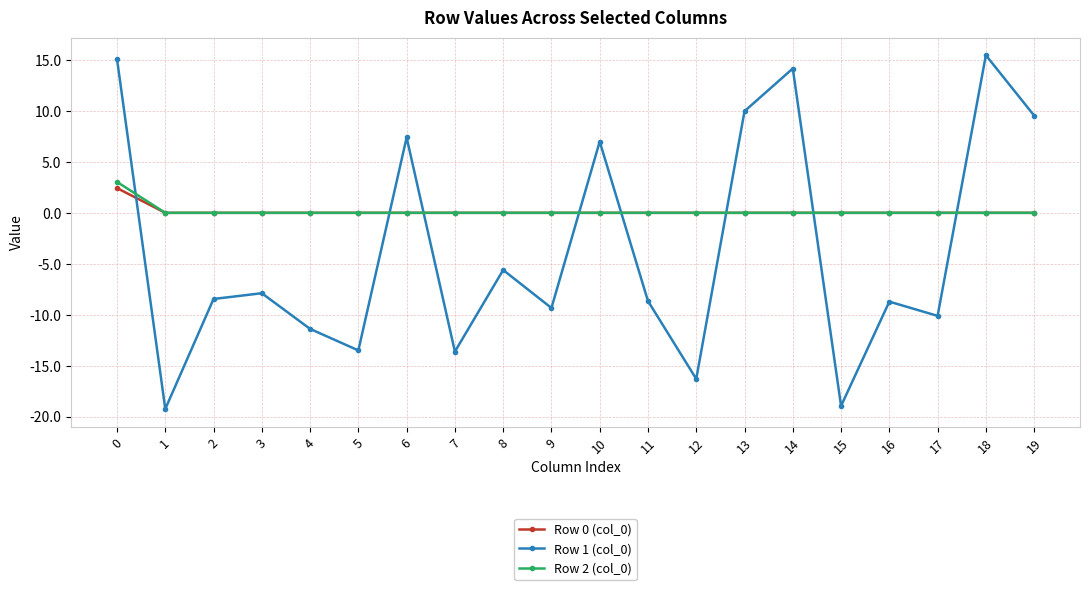

What is the sum of all Row 2 (col_0) values?

3.0